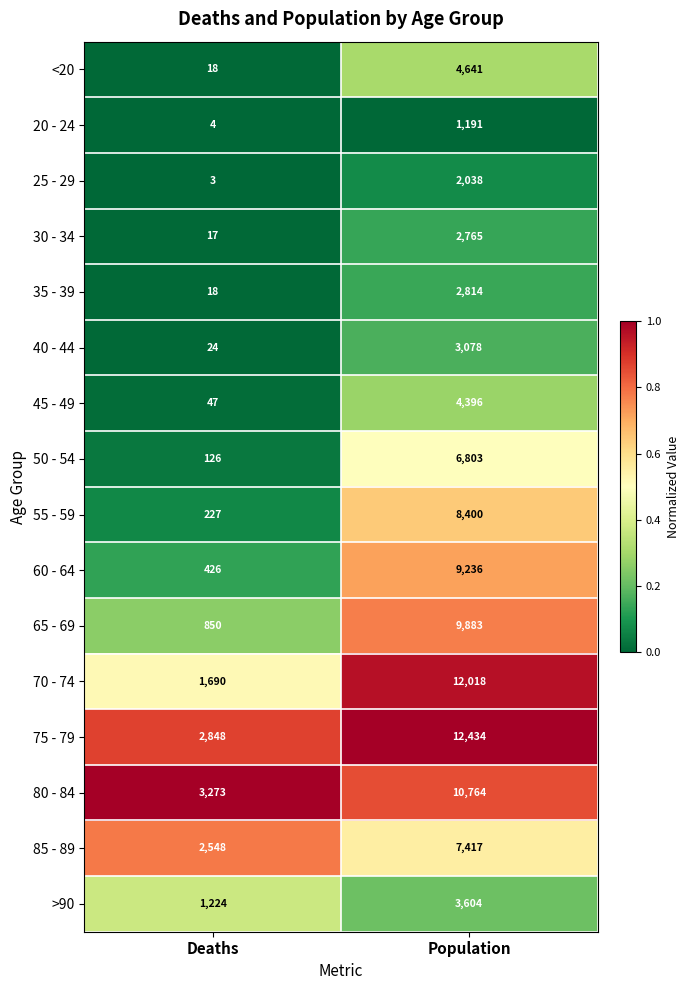

At Population, list the series in order from largest to smallest.

75 - 79, 70 - 74, 80 - 84, 65 - 69, 60 - 64, 55 - 59, 85 - 89, 50 - 54, <20, 45 - 49, >90, 40 - 44, 35 - 39, 30 - 34, 25 - 29, 20 - 24